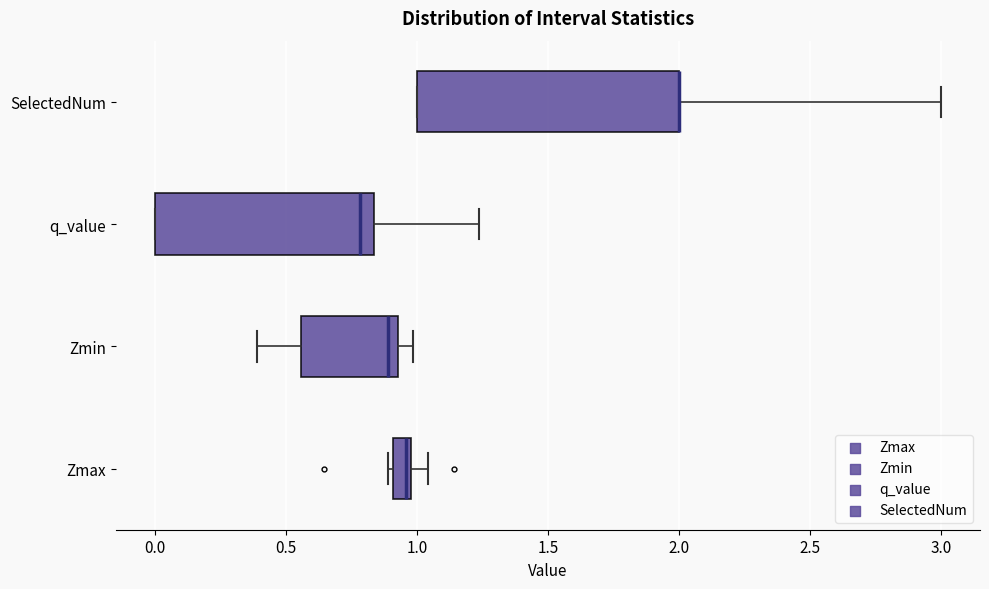

Which box is the widest, from its left edge to its right edge?

SelectedNum